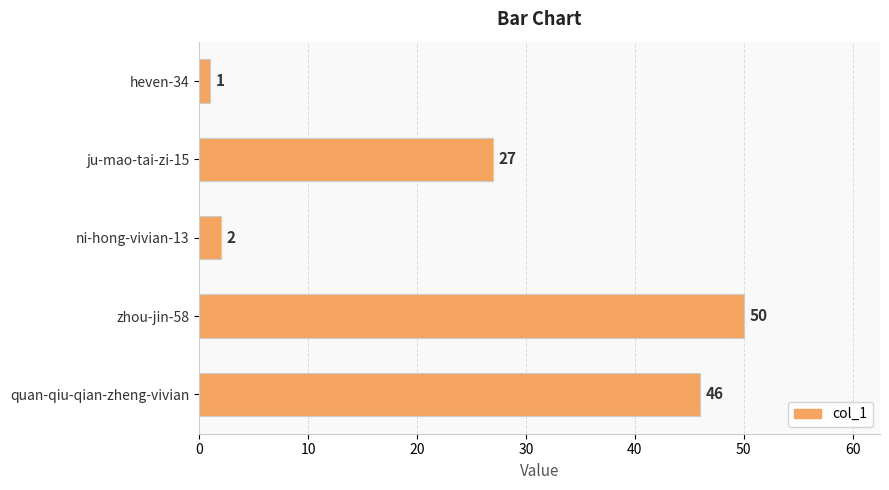

What is the change in value from ju-mao-tai-zi-15 to zhou-jin-58?

+23